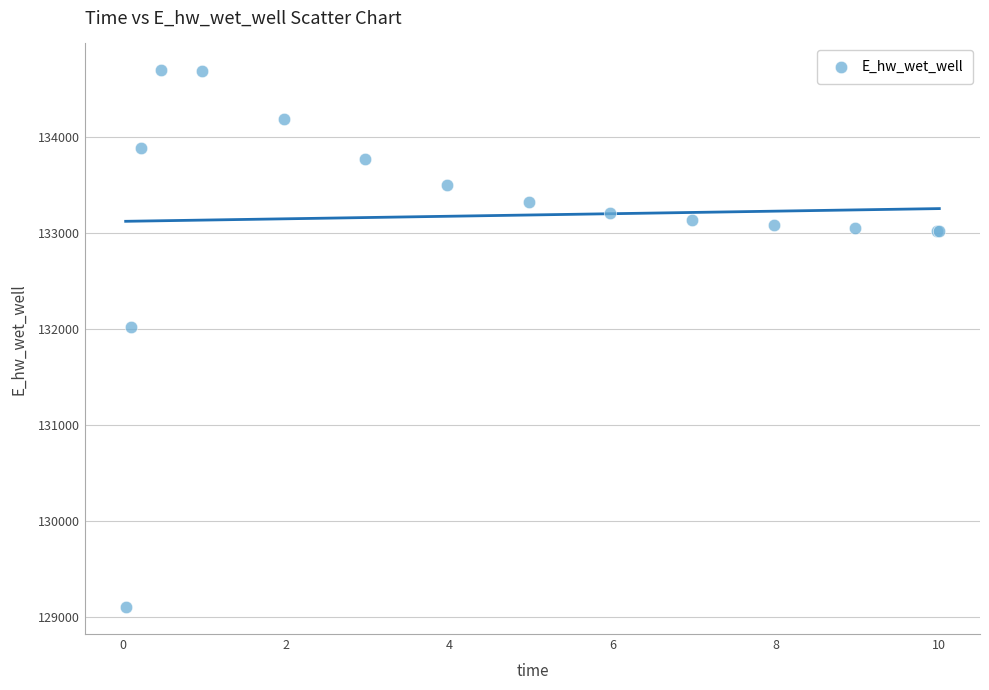

What Y value in the scatter plot is closest to 131899?

132021.1